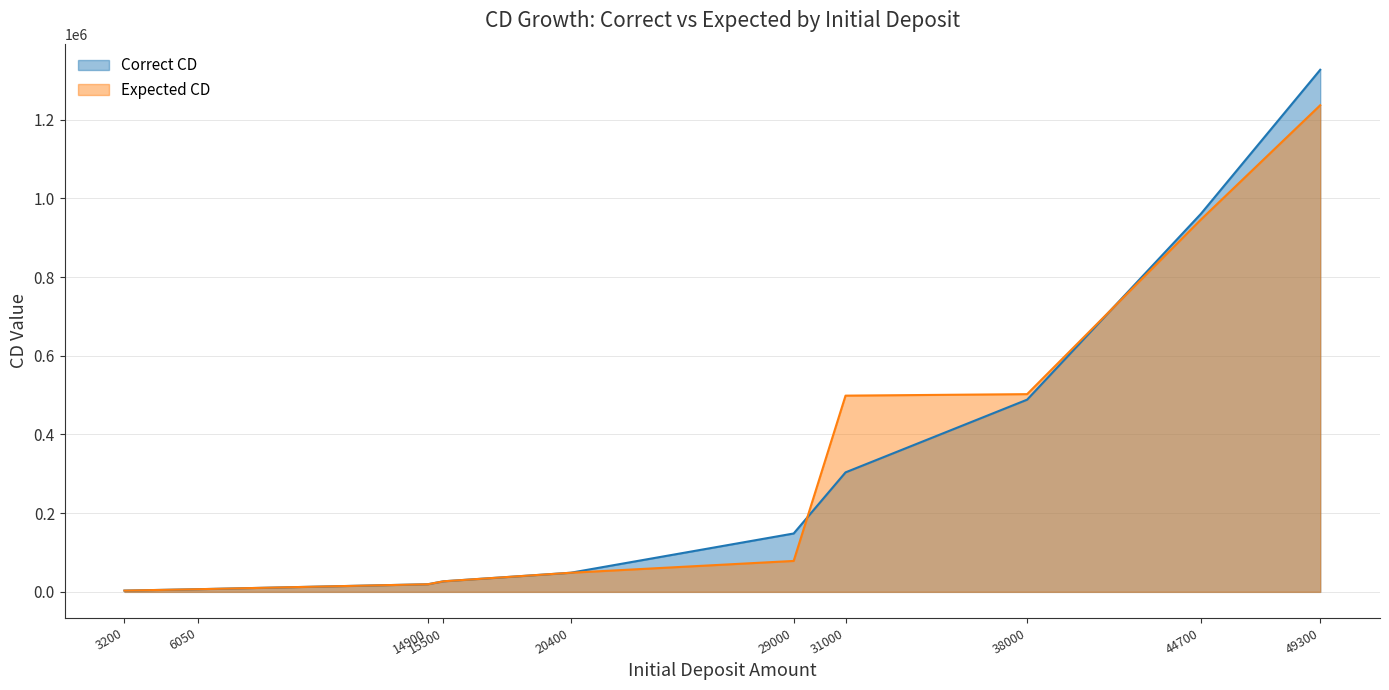

Which series ends up on top after the final intersection of Correct CD and Expected CD?

Correct CD